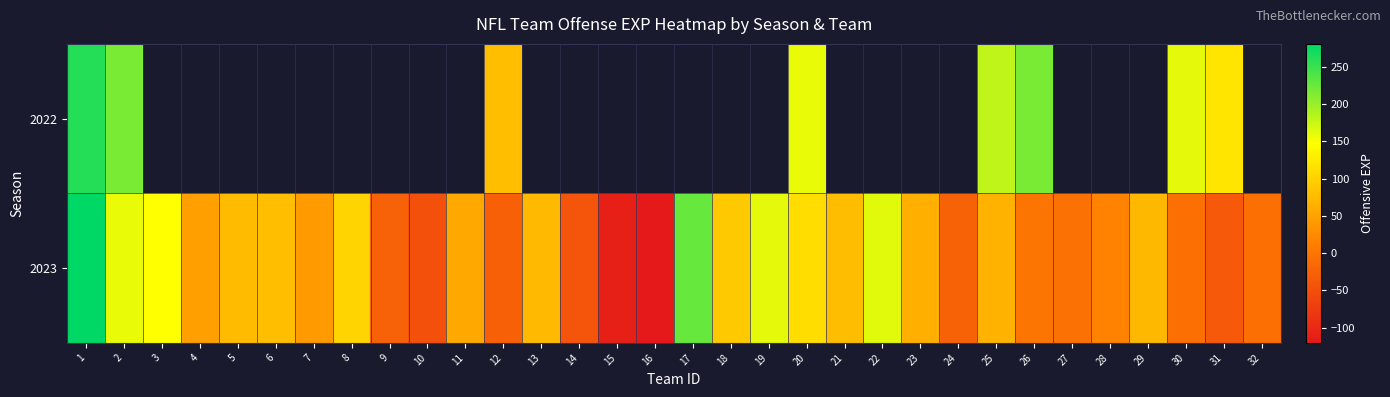

Is the value of 2022 at 4 greater than the value of 2023 at 19?

No